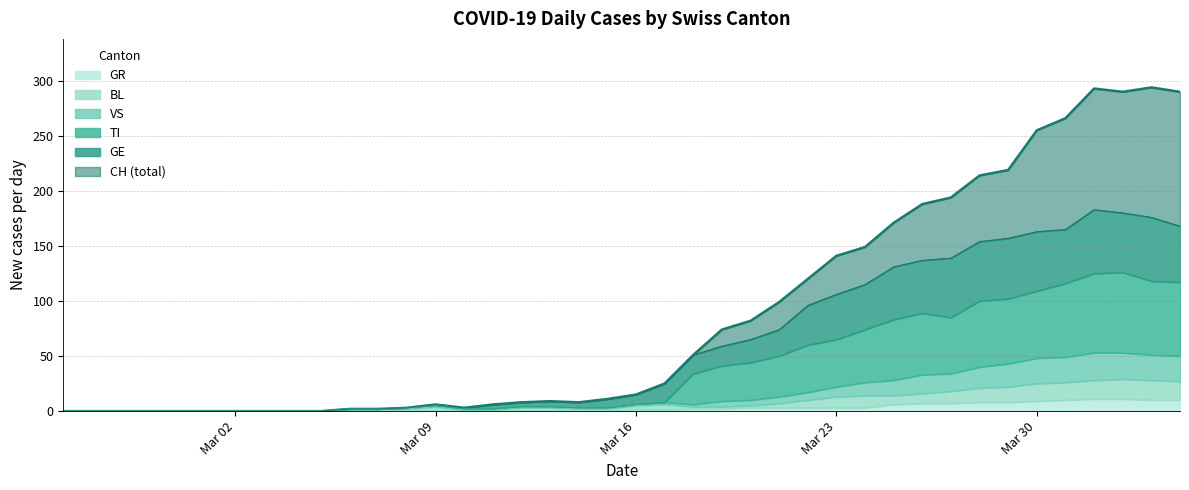

True or false: BL and GR cross at least once.

False